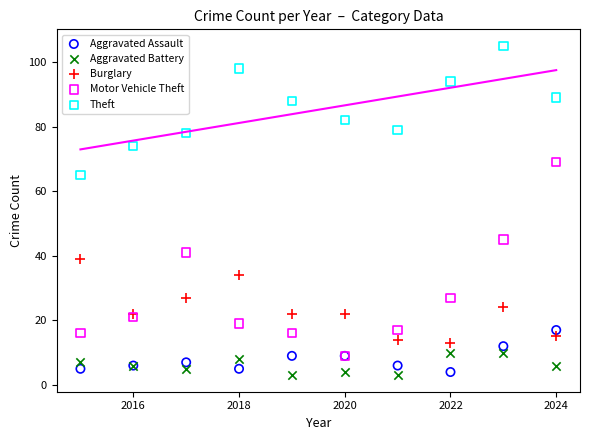

Across all series, what Y value is closest to 54?

45